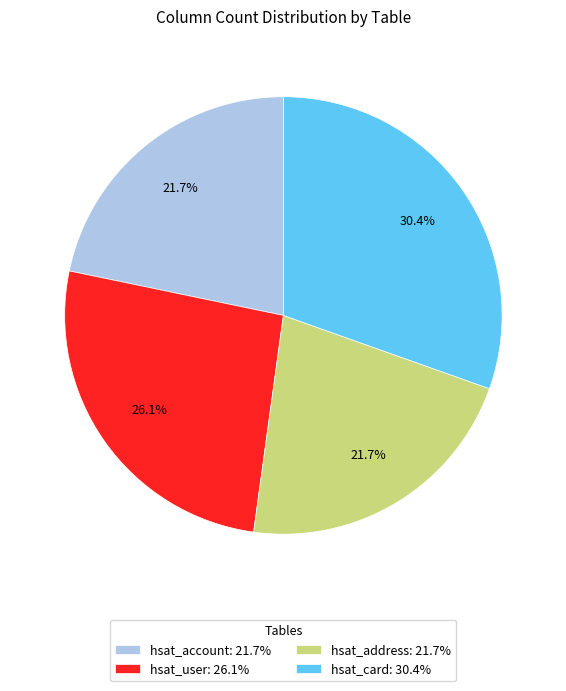

Which category has the biggest portion of the pie?

hsat_card